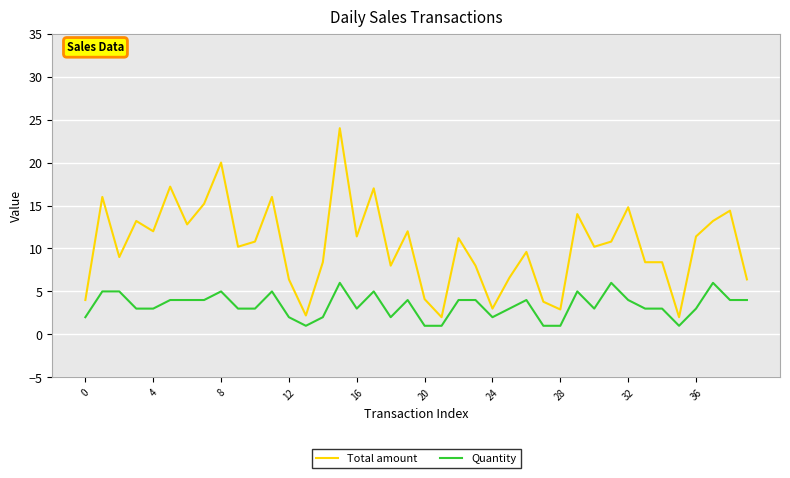

Which series has the widest spread of values?

Total amount